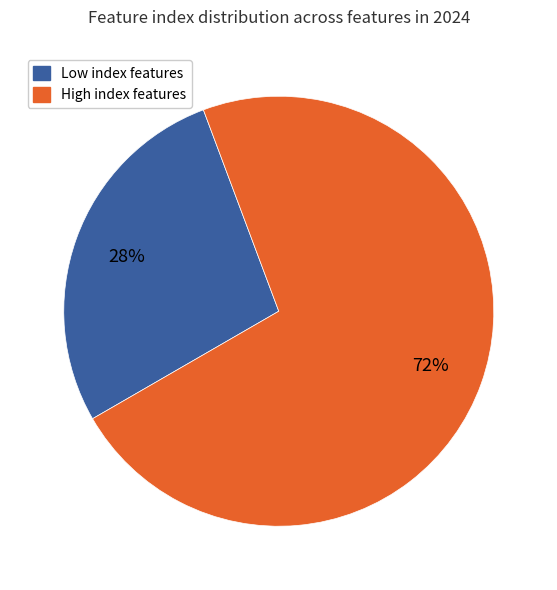

Is there a majority slice in this chart?

Yes